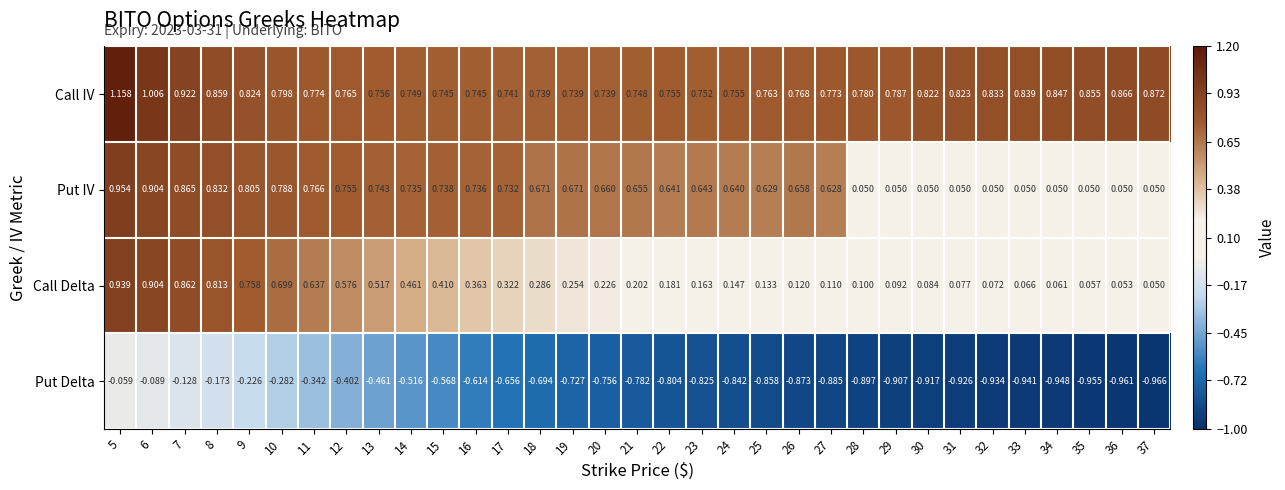

List the series in order of their peak value, highest first.

Call IV, Put IV, Call Delta, Put Delta